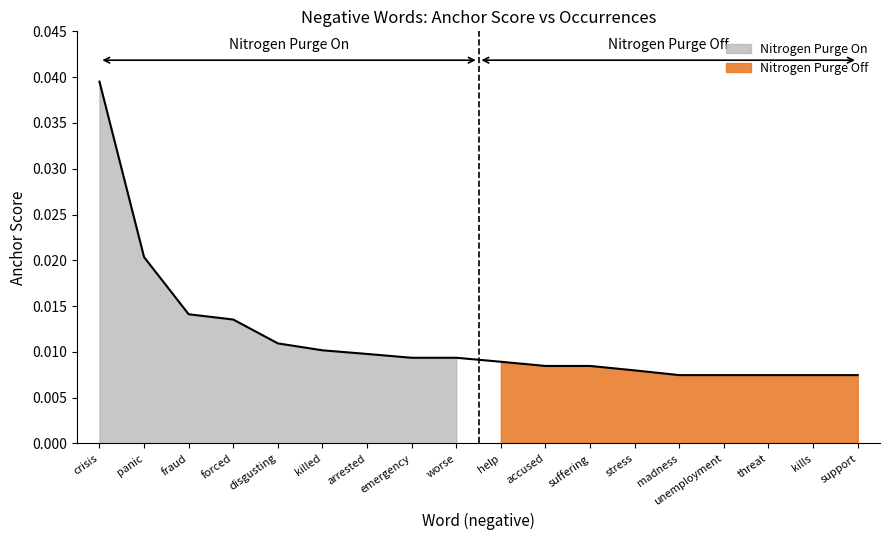

The value at emergency is 0.0. True or false?

True